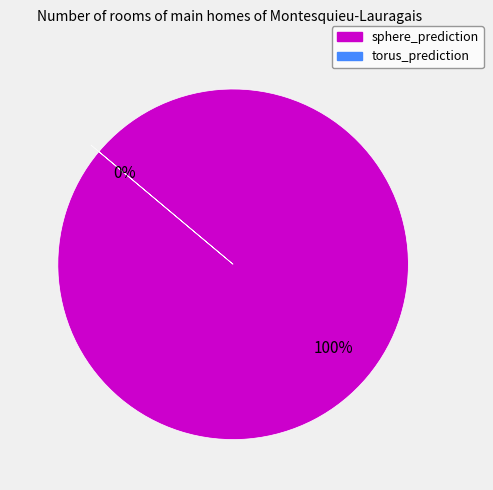

How many slices are in this pie chart?

2